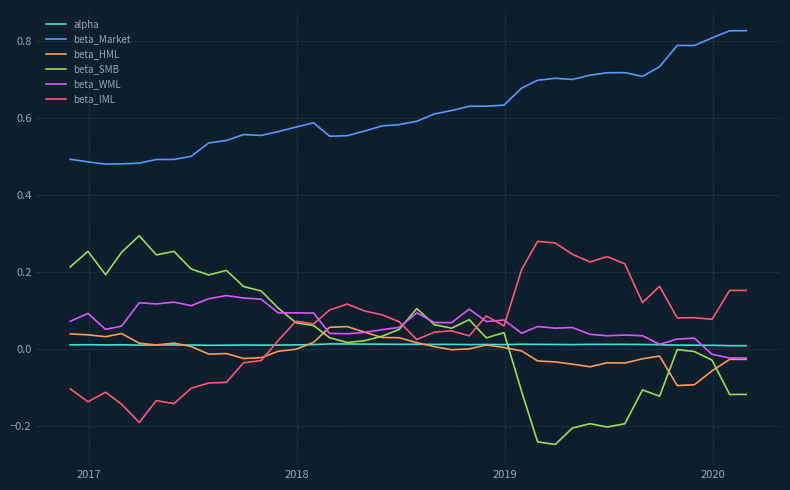

True or false: alpha and beta_Market cross at least once.

False